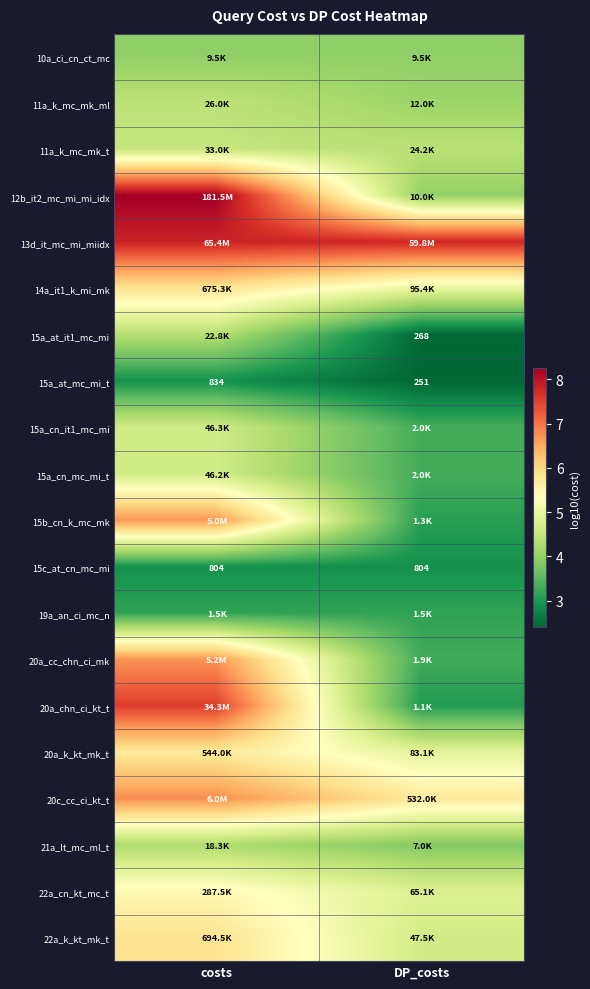

What is the difference between the highest and lowest values at DP_costs?

5.4